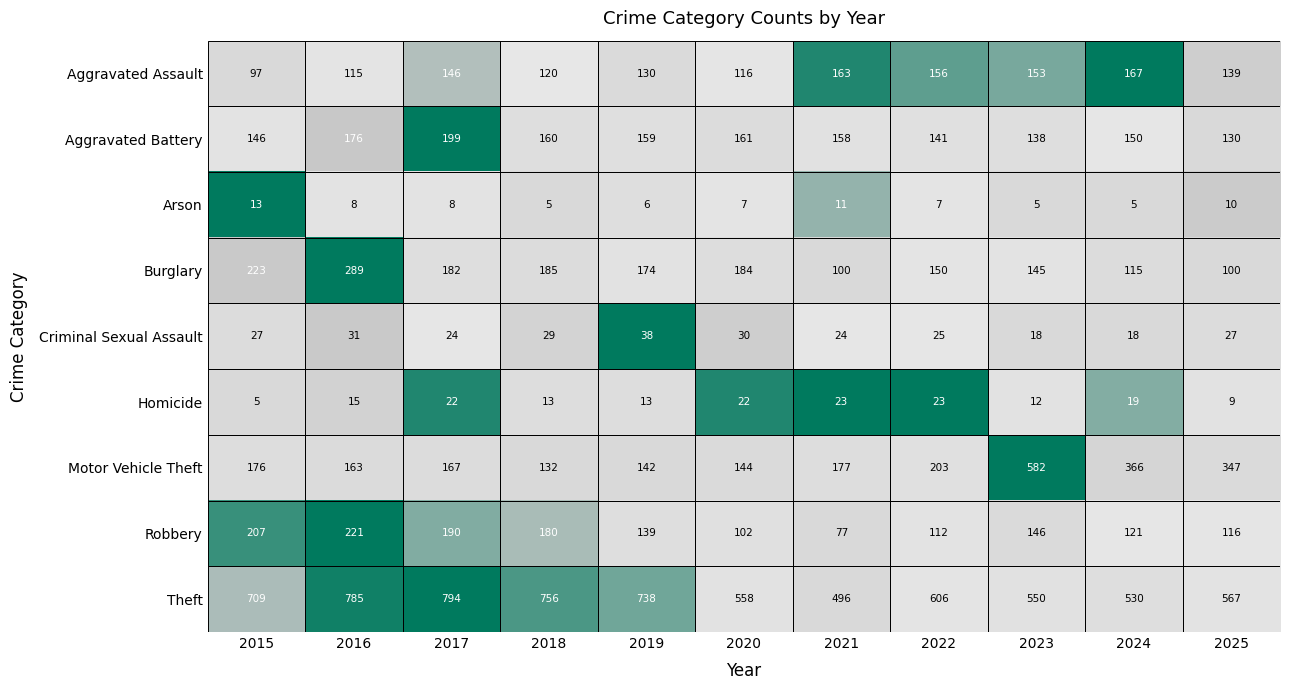

List the series in order of their peak value, lowest first.

Arson, Homicide, Criminal Sexual Assault, Aggravated Assault, Aggravated Battery, Robbery, Burglary, Motor Vehicle Theft, Theft